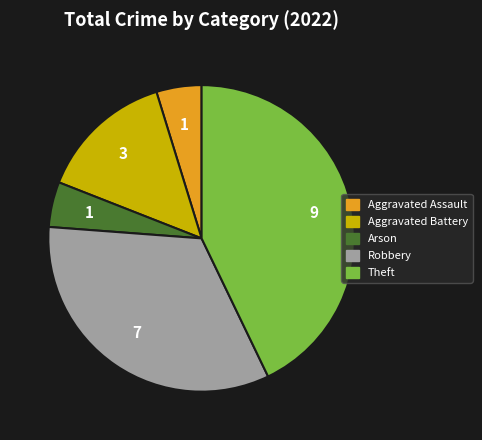

Which slice is the largest?

Theft